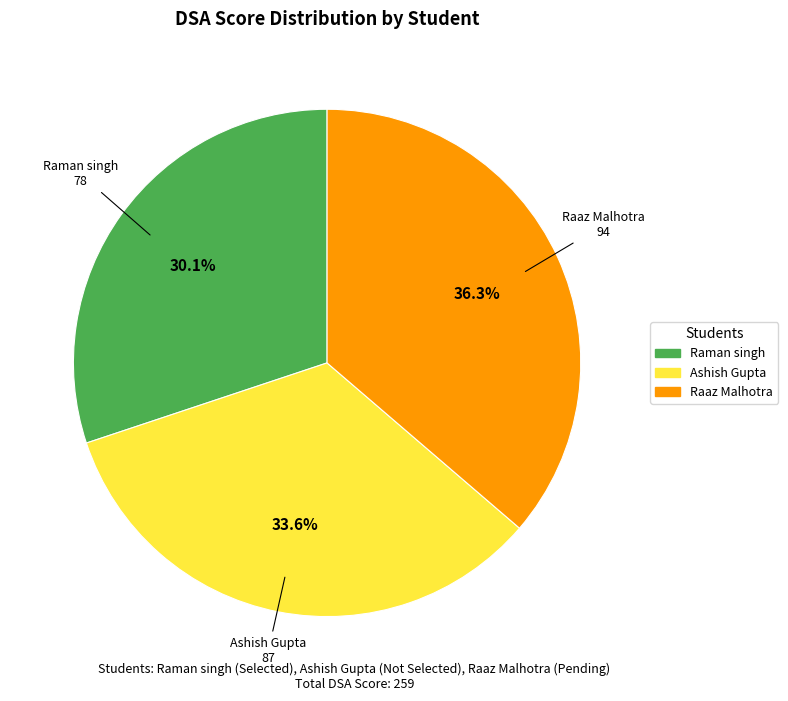

What is the total percentage of Raman singh and Raaz Malhotra?

66.4%